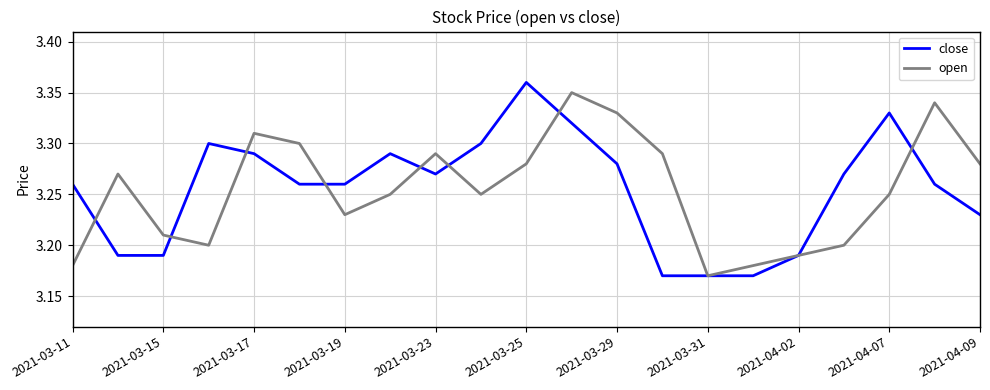

Is this an area chart (filled region under the line)?

No